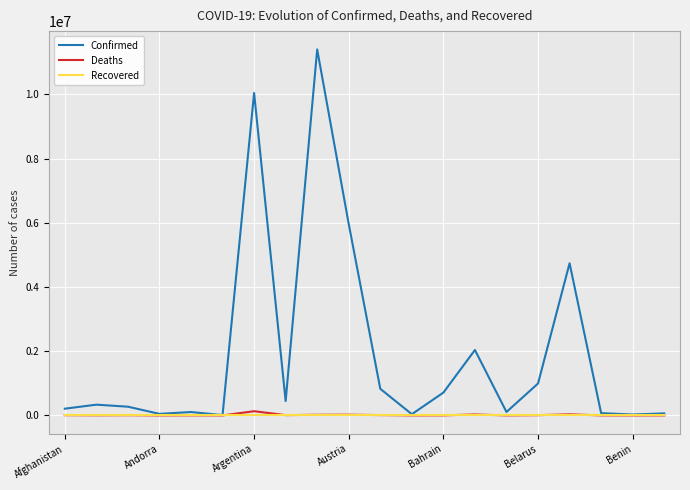

What is the maximum value shown in the chart?

11401996